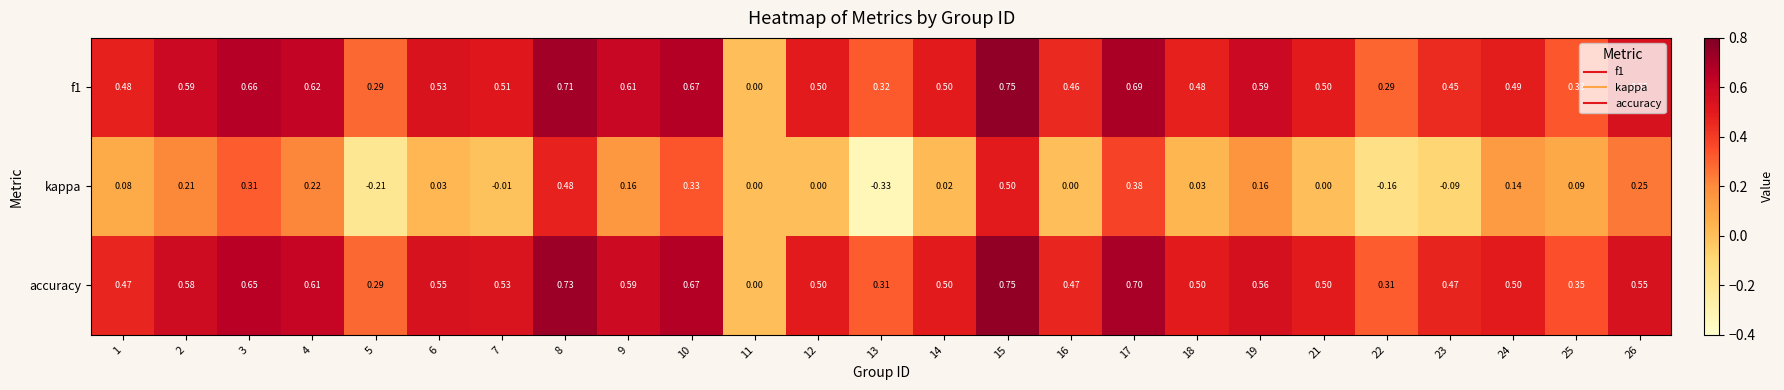

Which series has the largest total across all categories?

accuracy